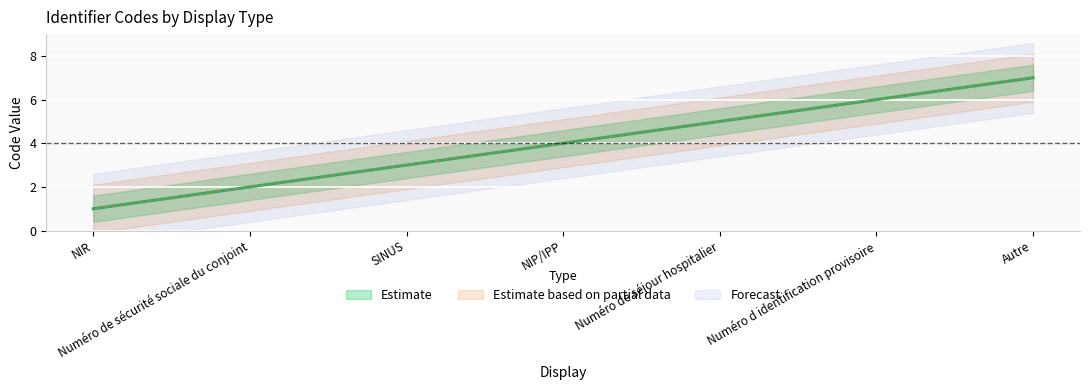

Rank the categories by value from lowest to highest.

NIR, Numéro de sécurité sociale du conjoint, SINUS, NIP/IPP, Numéro de séjour hospitalier, Numéro d identification provisoire, Autre